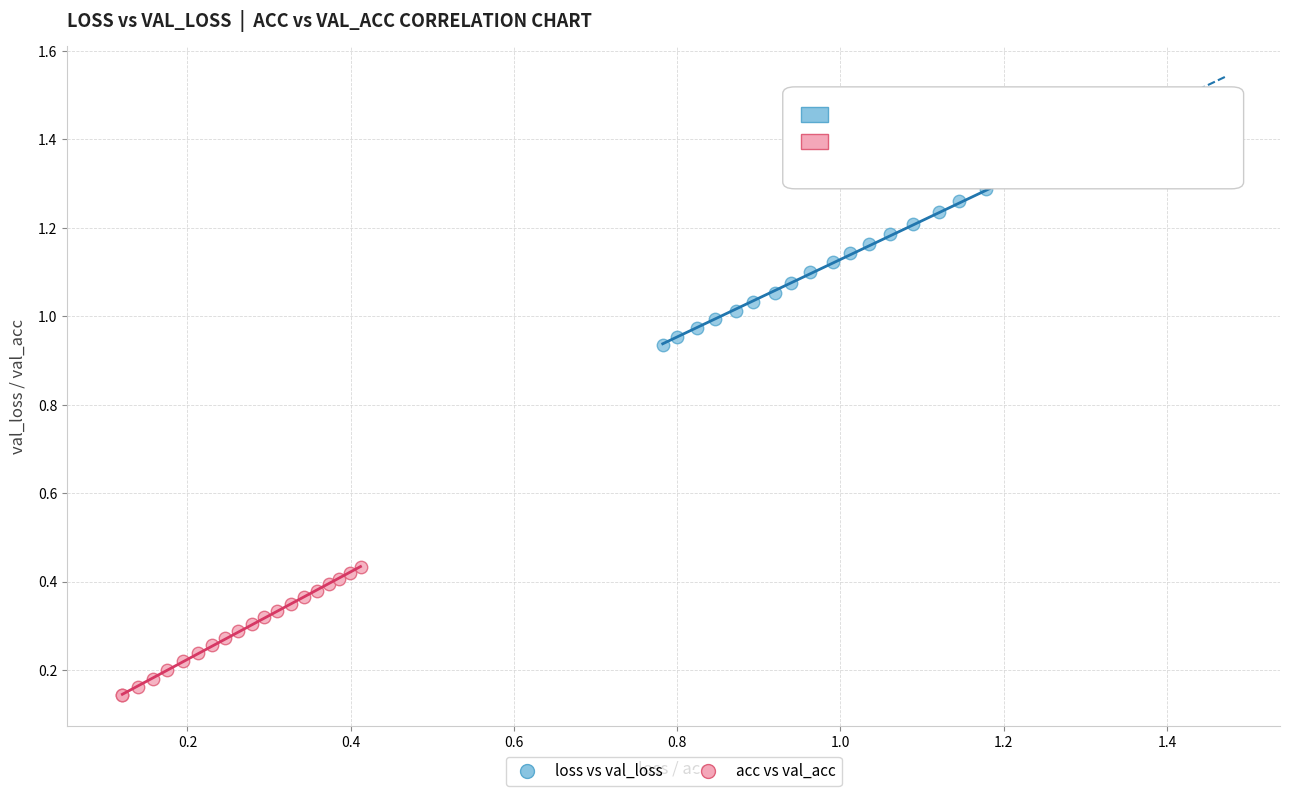

Which series contains the lowest Y value?

acc vs val_acc